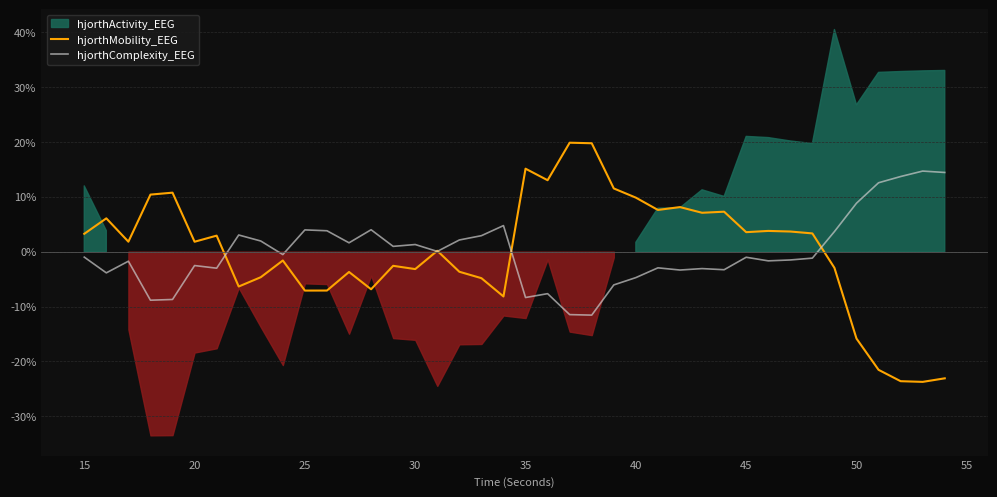

What is the minimum value for hjorthMobility_EEG?

-23.7